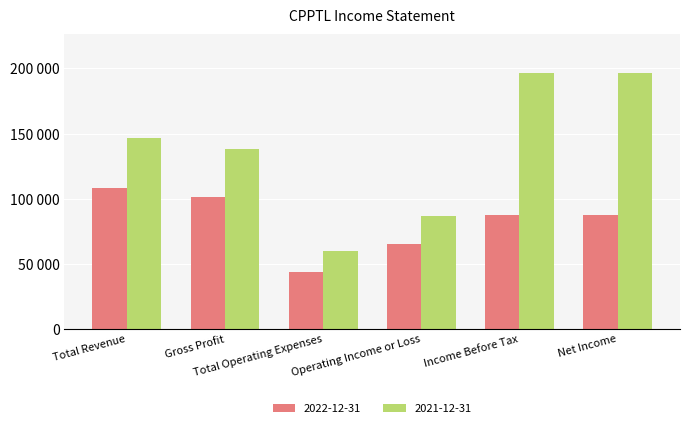

Which has a higher value, Income Before Tax or Total Operating Expenses?

Income Before Tax